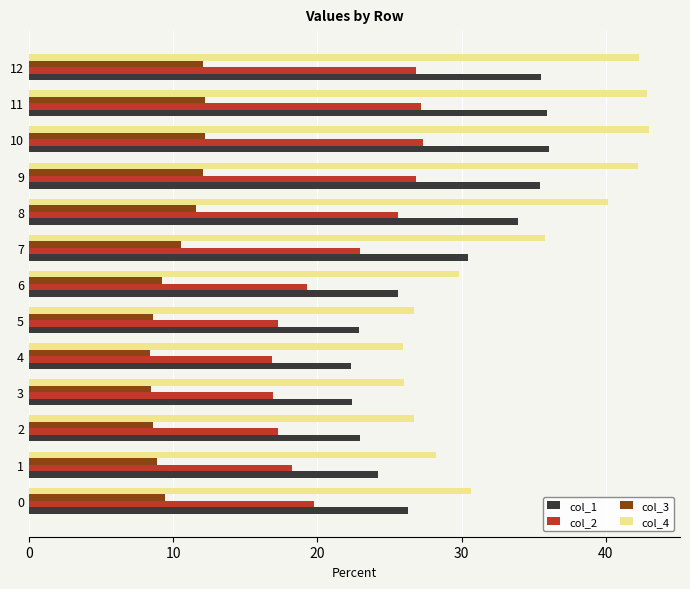

Which series has the largest total across all categories?

col_4